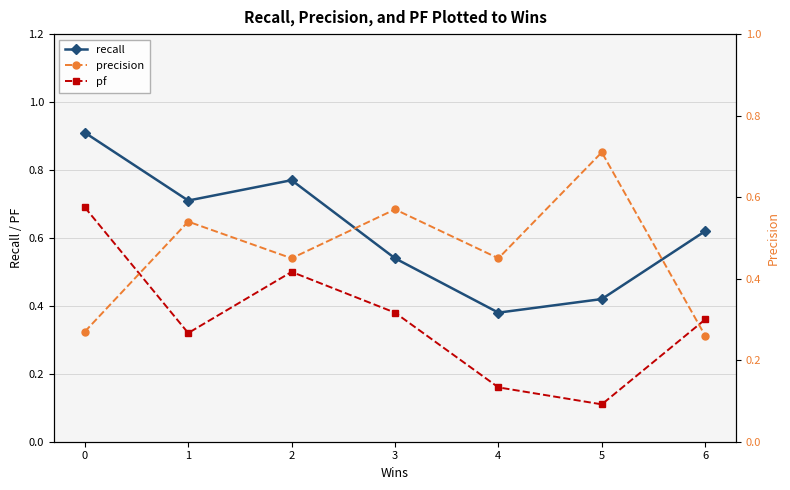

Between 3 and 1, which is larger?

1